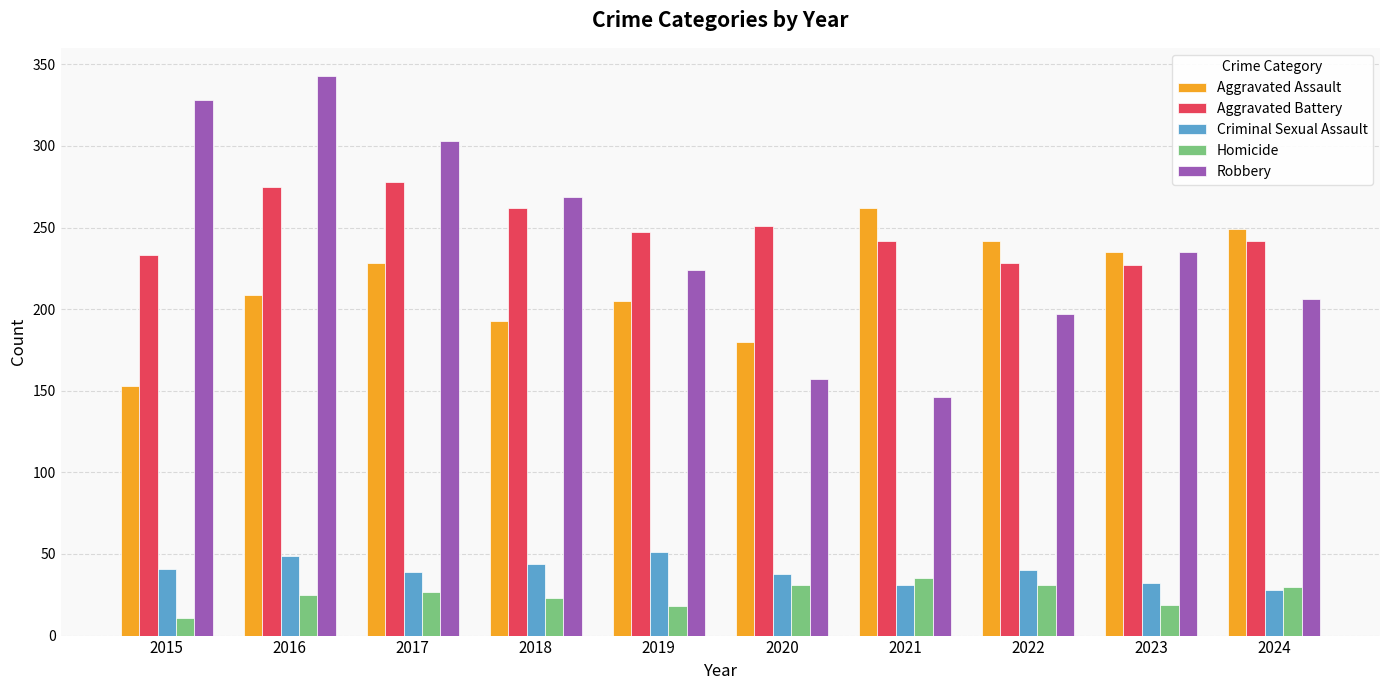

The Aggravated Battery series shows 374 at 2024. True or false?

False